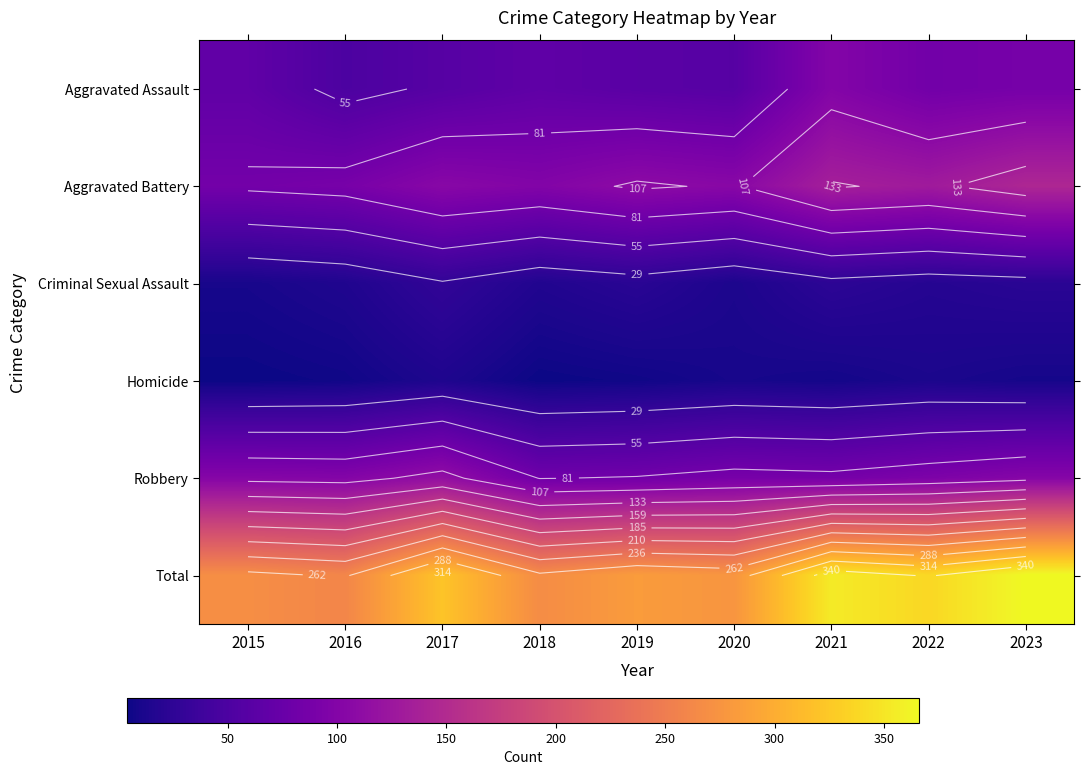

List the labels in order of Aggravated Assault value, largest first.

2021, 2023, 2022, 2015, 2018, 2019, 2017, 2020, 2016